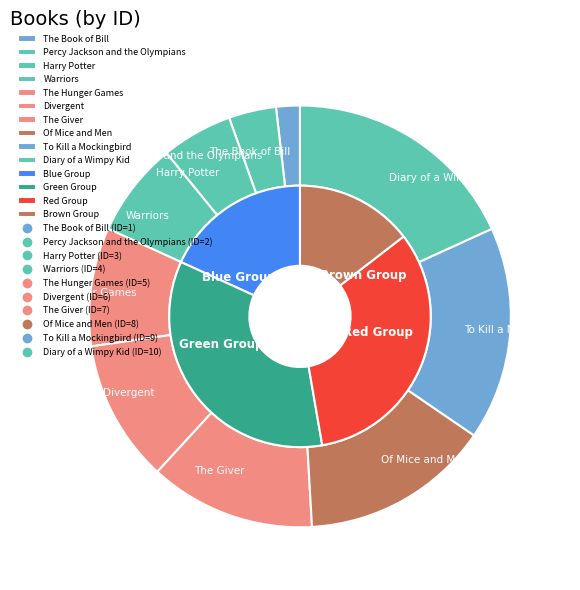

Is there a majority slice in this chart?

No